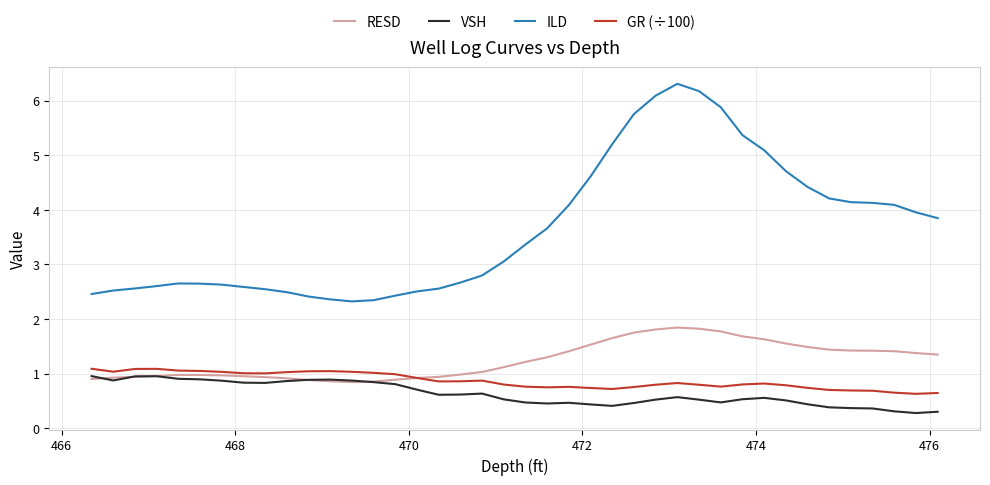

Count the number of categories in the chart.

40